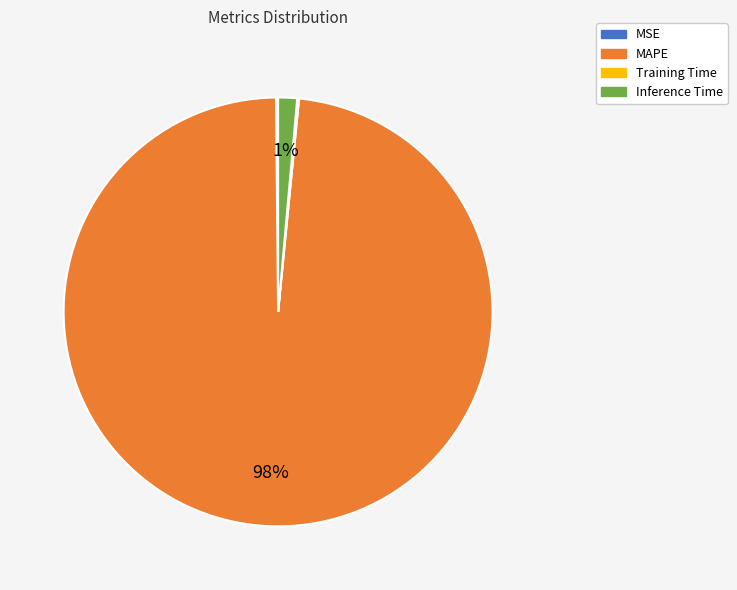

True or false: MAPE accounts for 98% of the total.

True